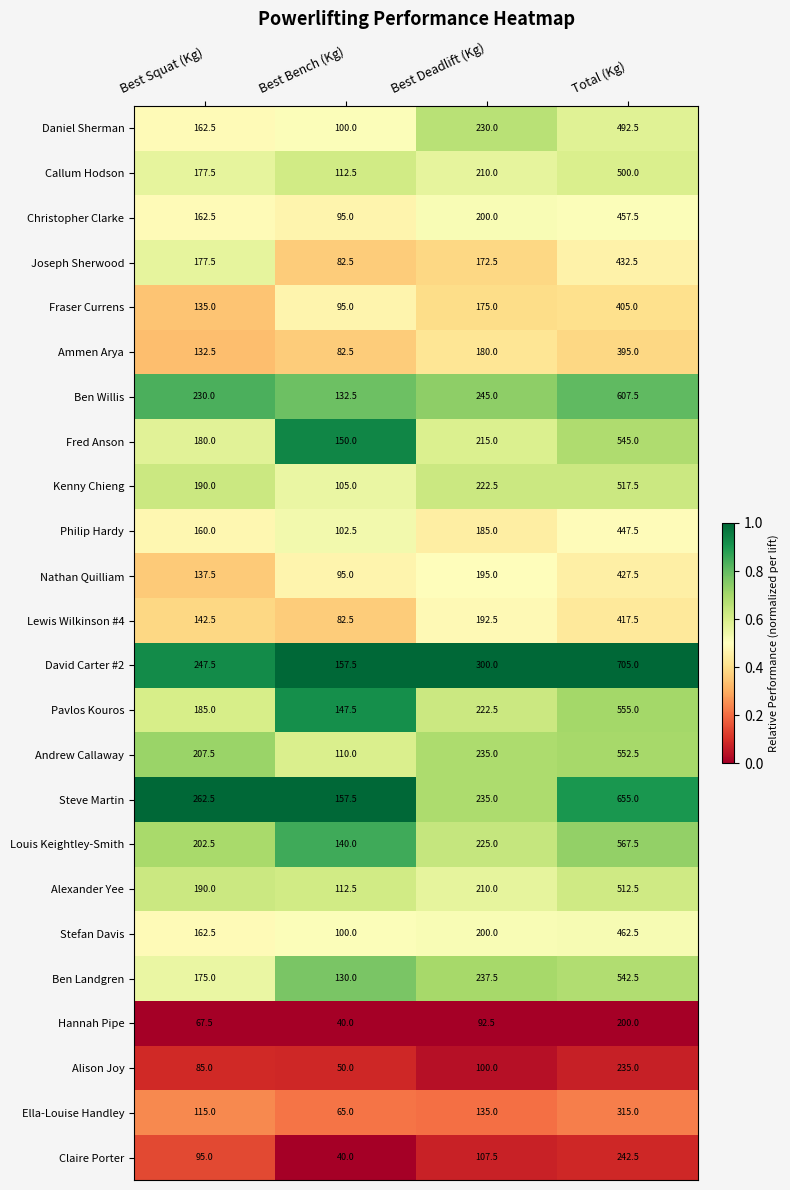

Which category has the highest value across all series?

Total (Kg)